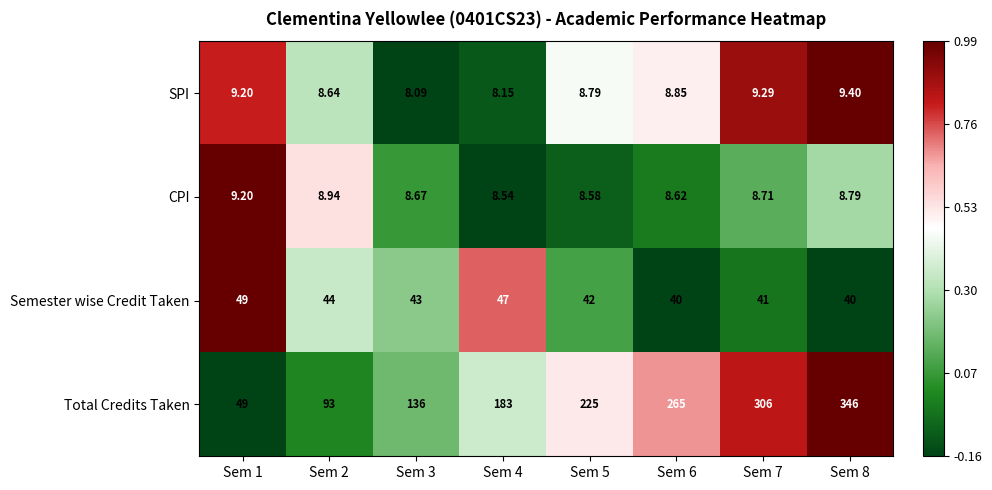

Which series has the widest spread of values?

Total Credits Taken